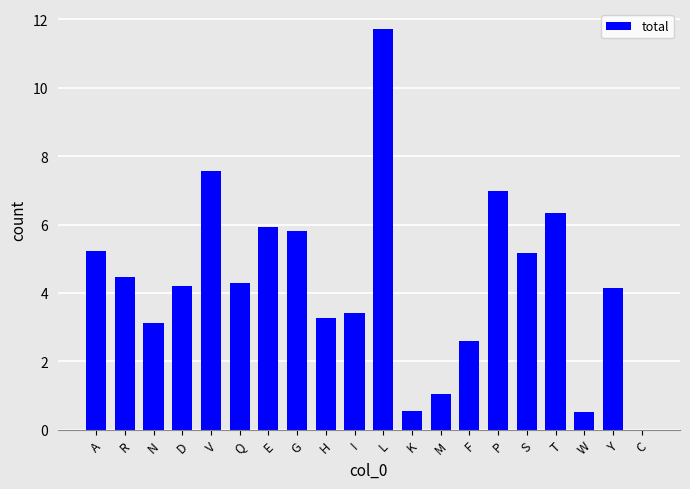

What is the change in value from L to M?

-10.7